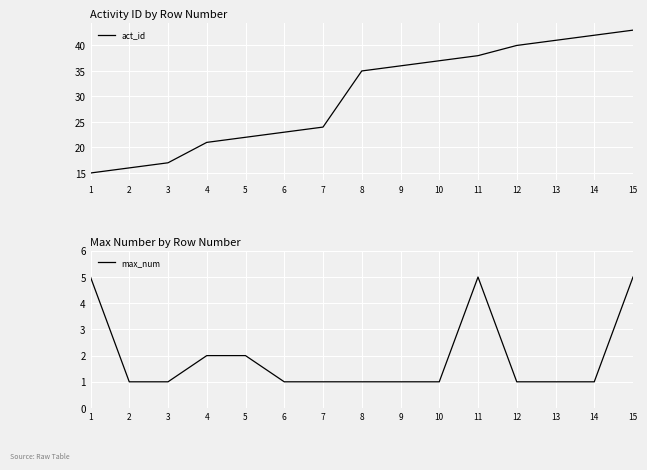

What is the minimum value for act_id?

15